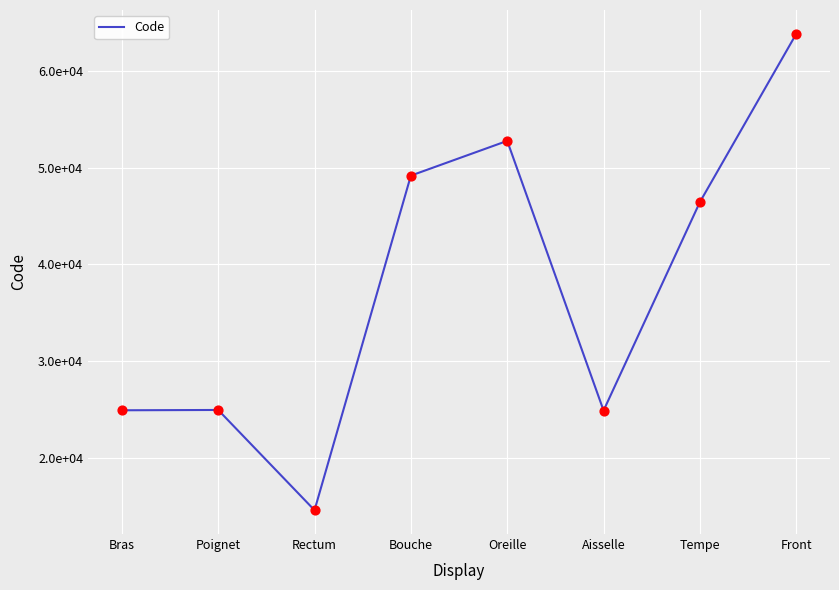

What is the change in value from Bouche to Aisselle?

-24320